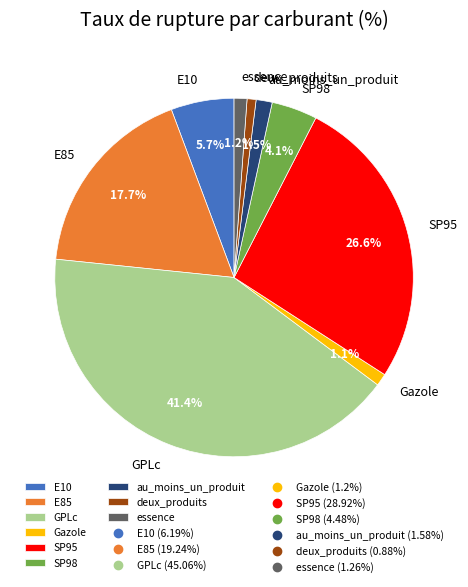

Does SP98 represent more than half of the total?

No